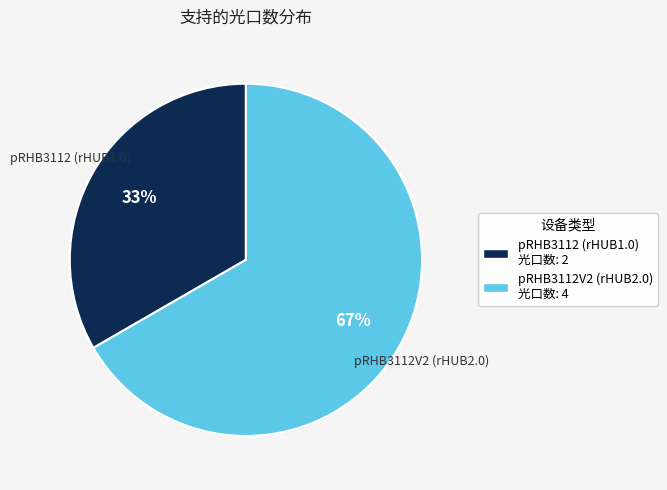

What percentage is the pRHB3112 (rHUB1.0) slice, to the nearest percent?

33%